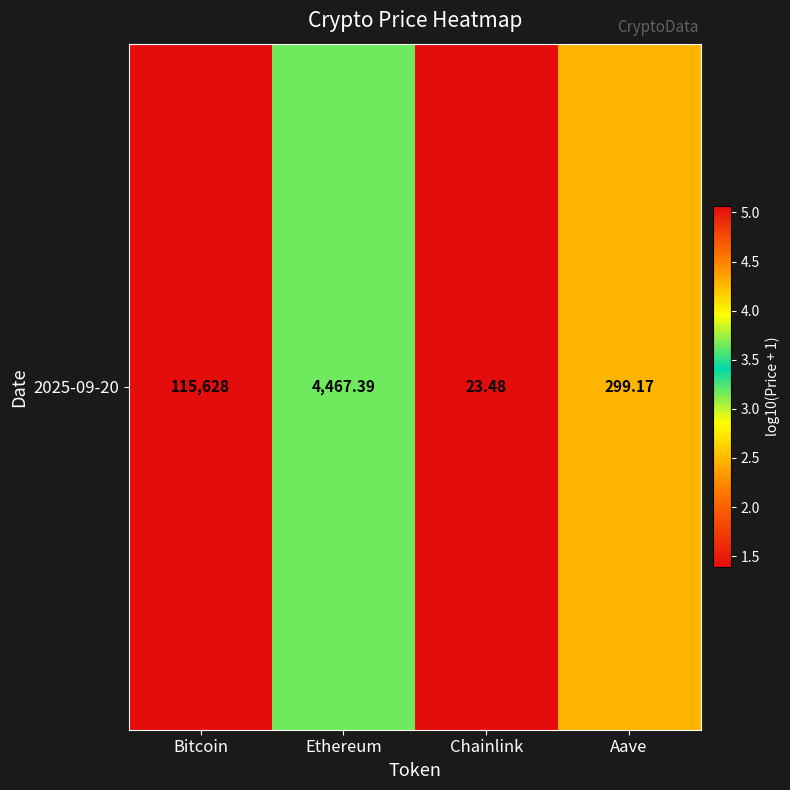

Reading right to left, what are all the values shown in this chart?

2.5	1.4	3.7	5.1